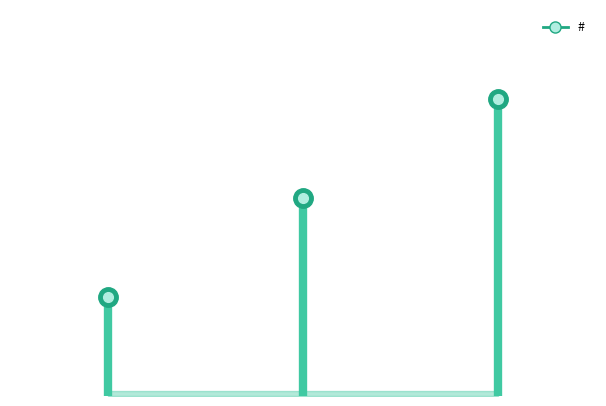

Count the values in the range 1 to 3.

3